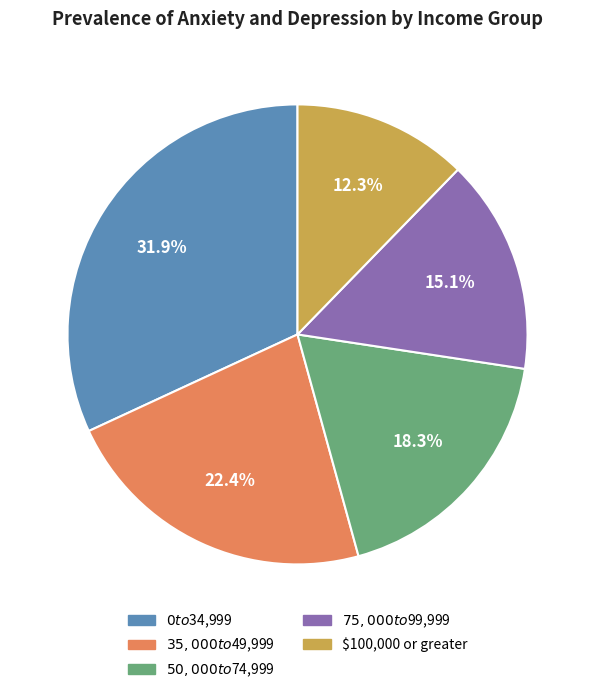

Is there any slice that represents more than half of the pie?

No